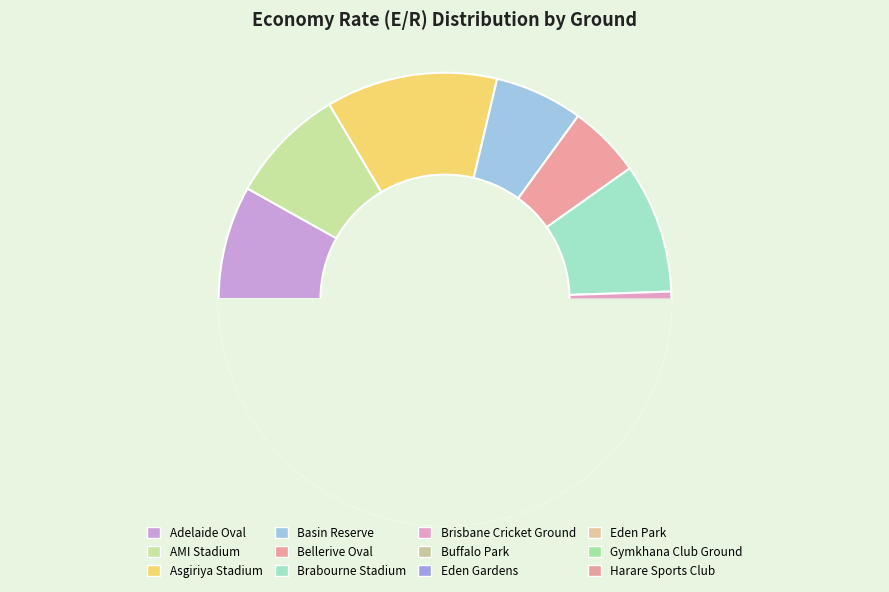

Which has a higher value, Bellerive Oval or Harare Sports Club?

Bellerive Oval